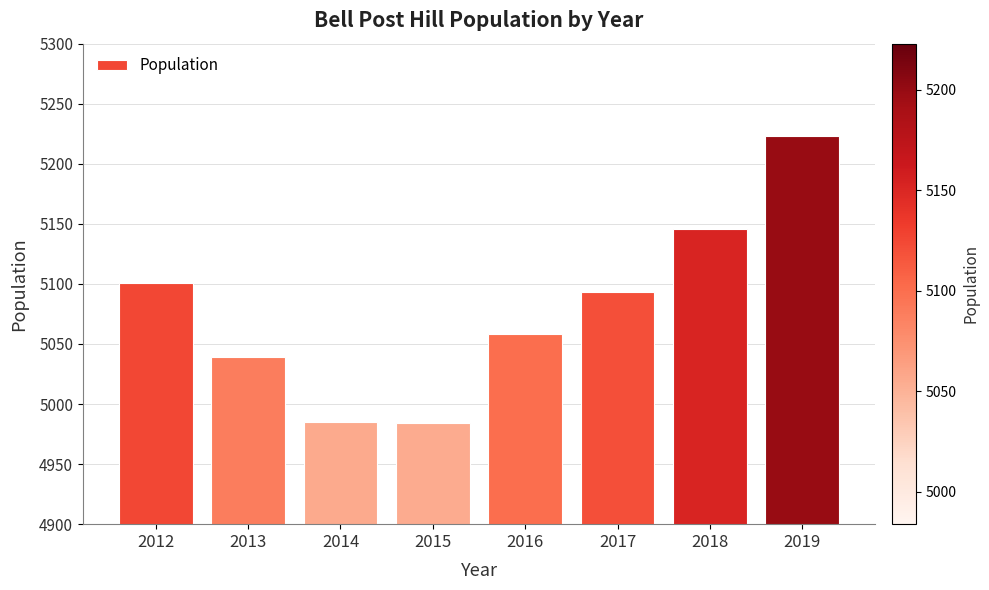

True or false: the data shows 8297 at 2018.

False